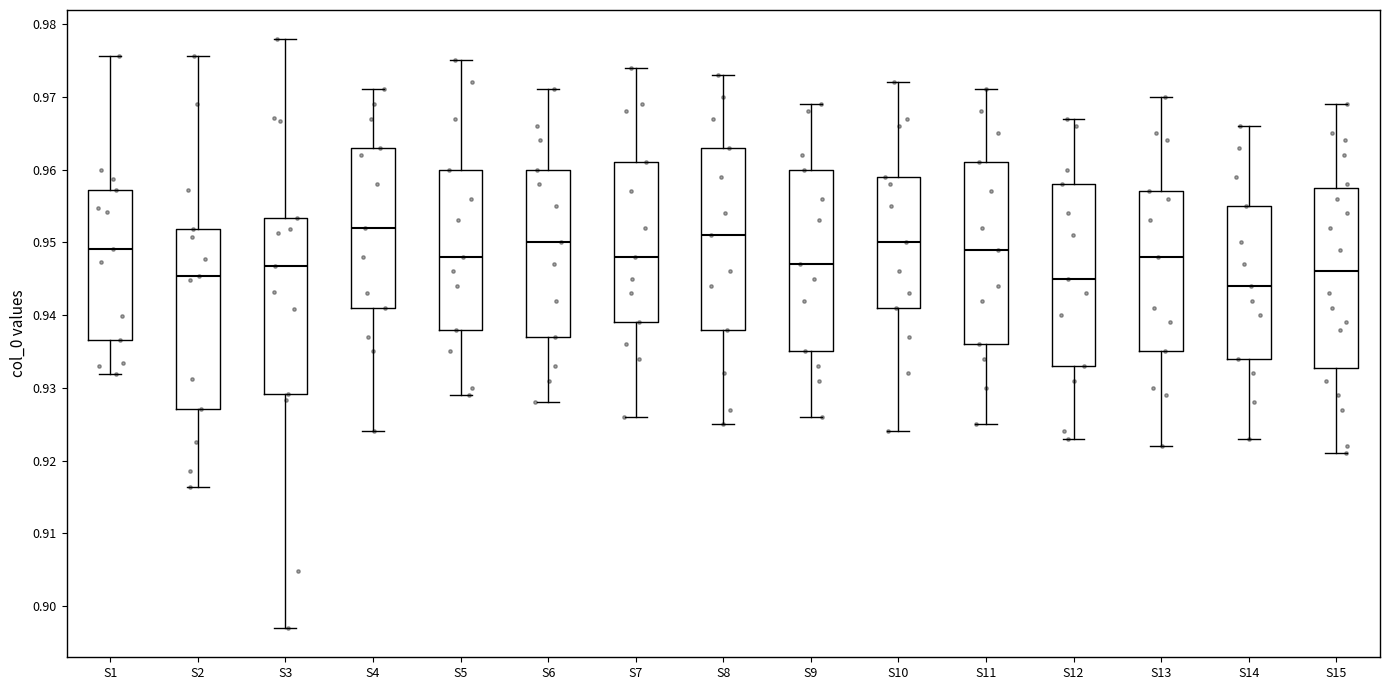

Where does the lower whisker of the box for S9 end on the y-axis? The values are not printed on the chart, so give them approximately, as read against the axis.

0.926